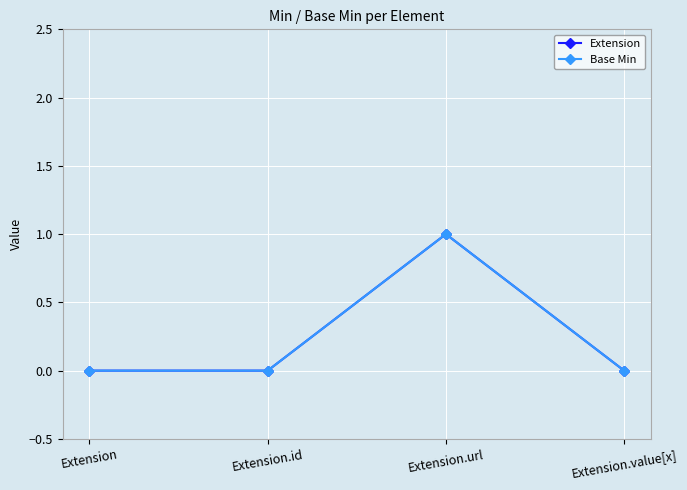

What is the label of the 3rd point from the left?

Extension.url